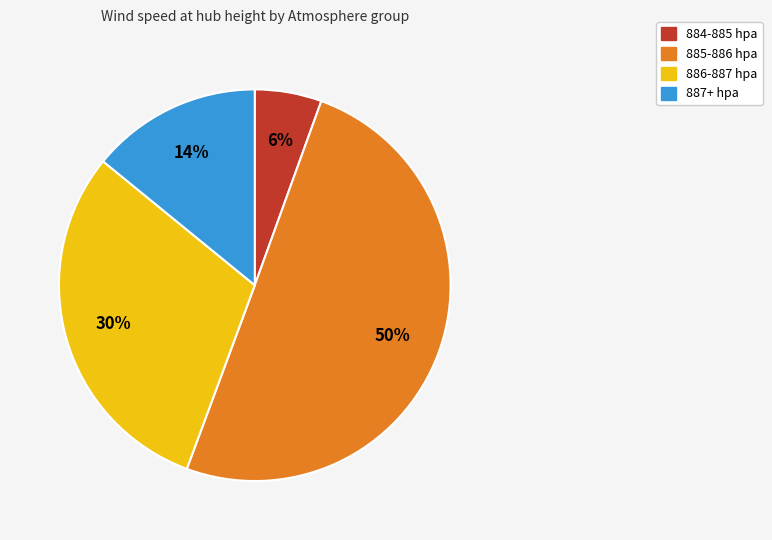

To the nearest percent, what is the average slice percentage?

25%